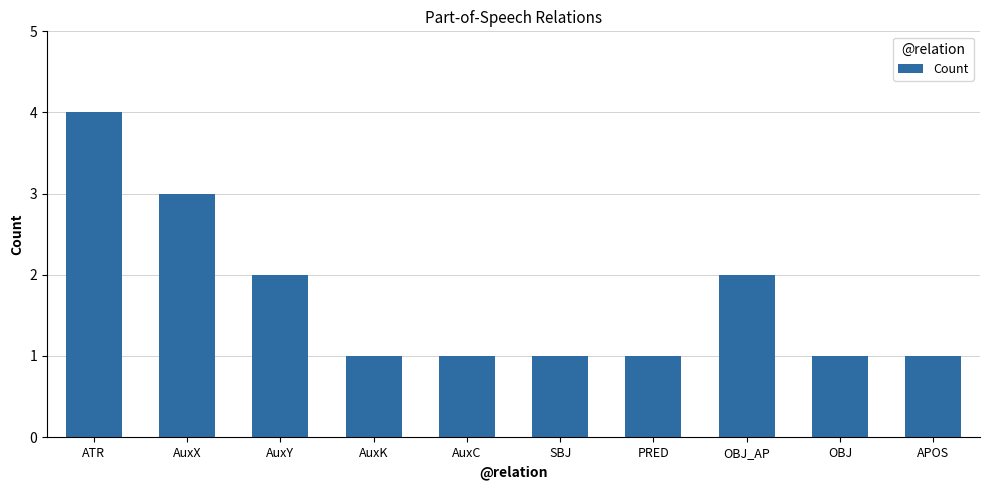

The chart shows a value of 3 at AuxX. True or false?

True